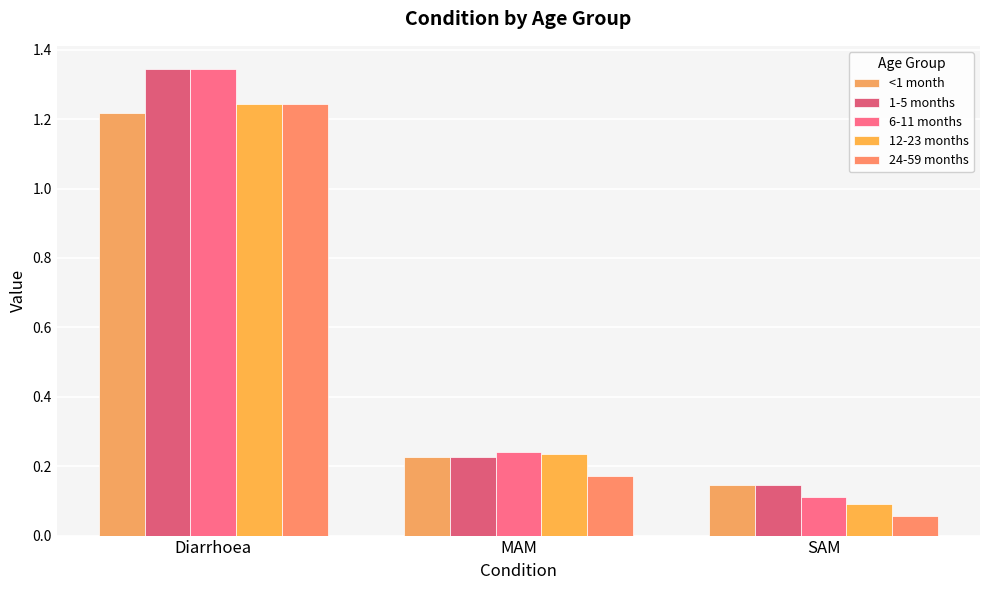

True or false: 1-5 months has a value of 0.1 at MAM.

False